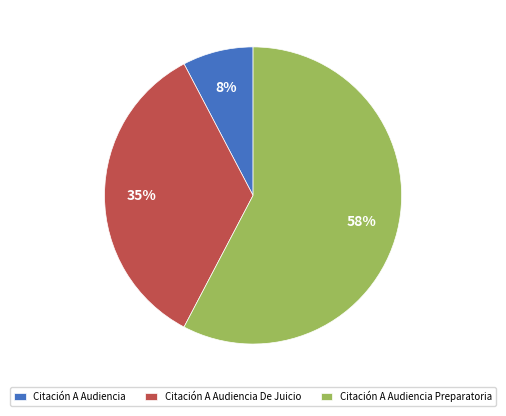

How many segments does this pie chart have?

3